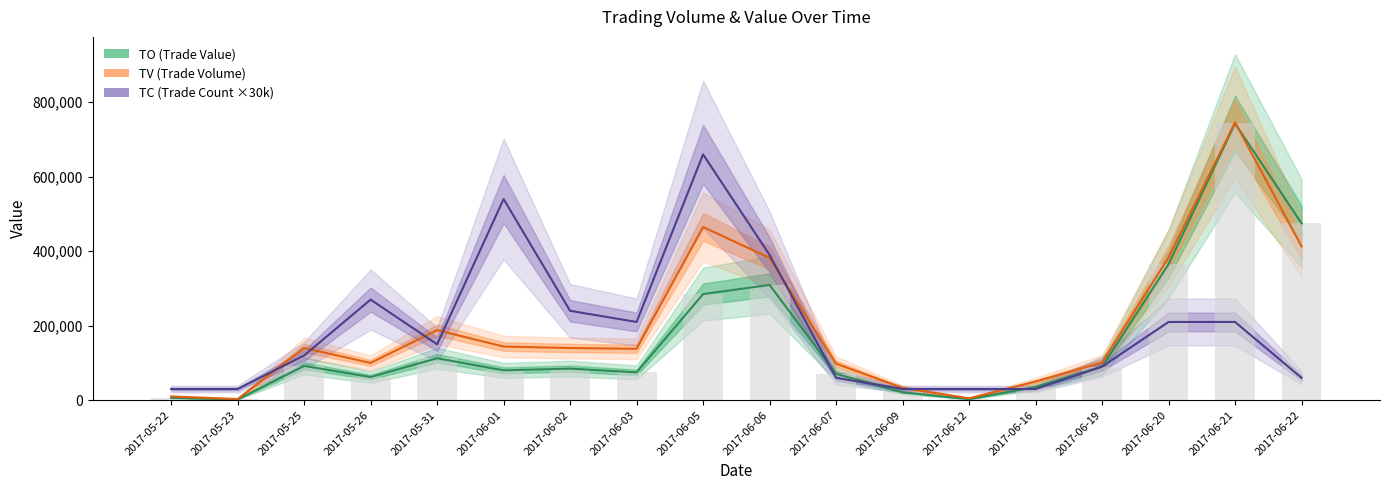

What is the sum of the TV (Trade Volume) values at 2017-06-21 and 2017-06-22?

1159000